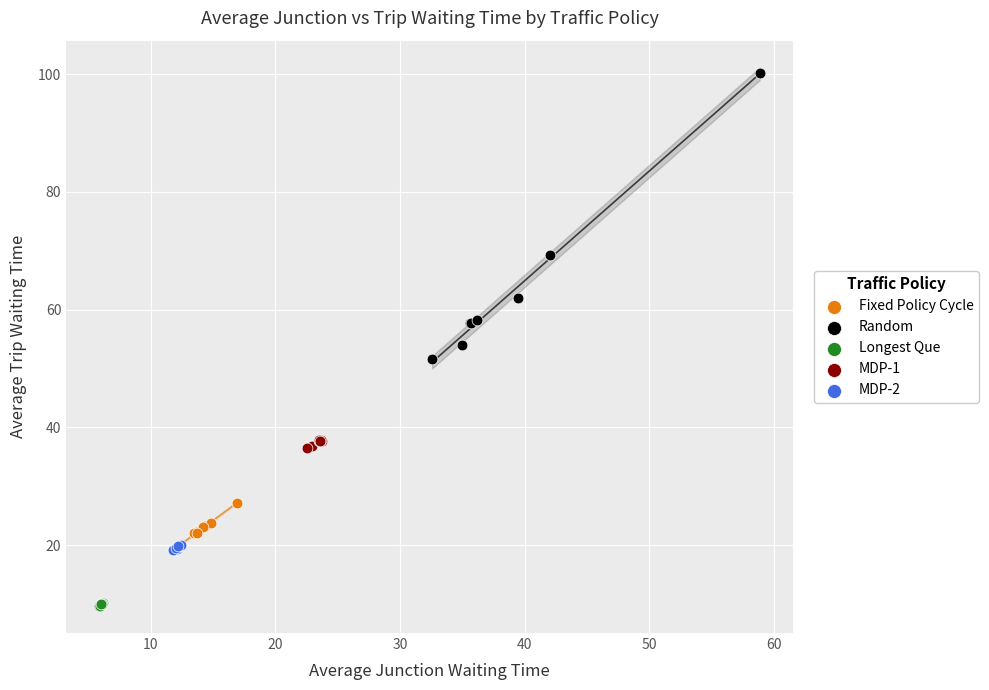

Which series contains the highest Y value?

Random